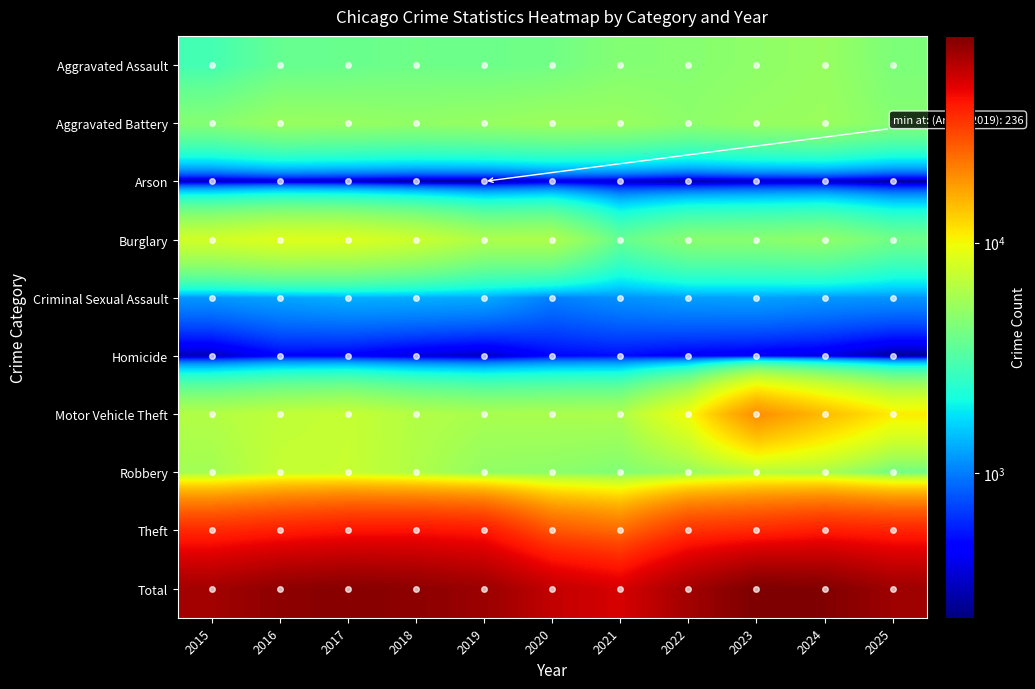

What is the spread (max minus min) of values at 2021?

49742